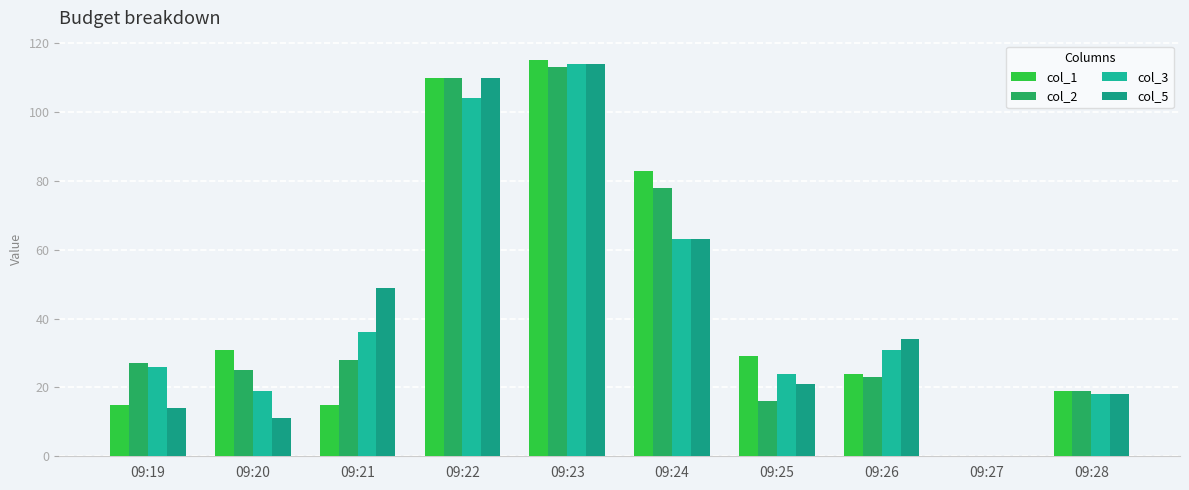

What is the average value of the col_2 series?

44